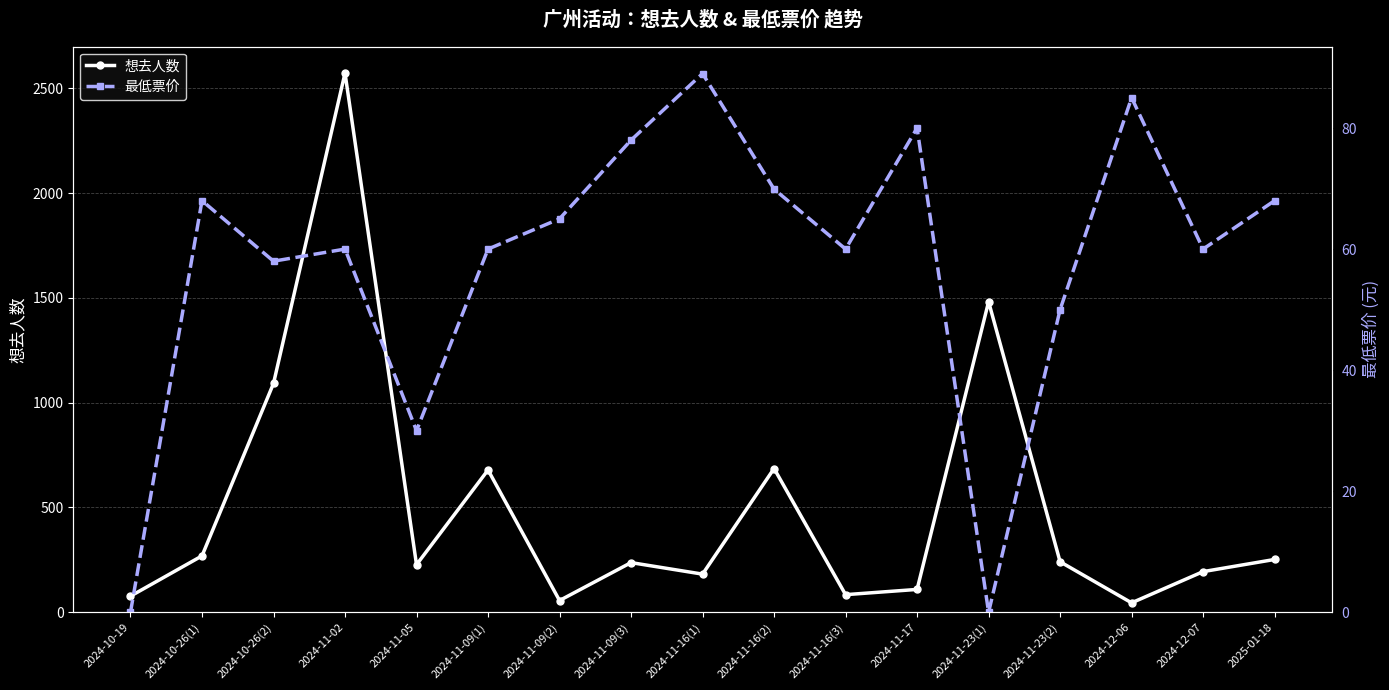

How many lines are shown in the chart?

2